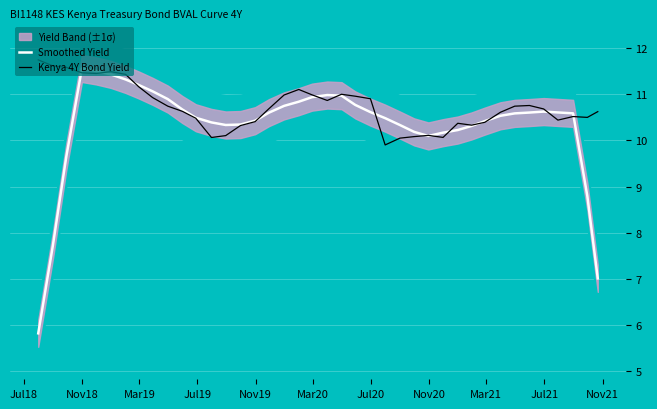

Reading left to right, what are all the values shown in this chart?

Smoothed Yield: 5.8	7.7	9.6	11.6	11.5	11.4	11.3	11.2	11.1	10.9	10.7	10.5	10.4	10.3	10.3	10.4	10.6	10.7	10.8	10.9	11.0	11.0	10.8	10.6	10.5	10.3	10.2	10.1	10.2	10.2	10.3	10.4	10.5	10.6	10.6	10.6	10.6	10.6	8.8	7.0
Kenya 4Y Bond Yield: 11.7	11.6	11.6	11.5	11.4	11.5	11.4	11.2	10.9	10.7	10.6	10.5	10.1	10.1	10.3	10.4	10.7	11.0	11.1	11.0	10.9	11.0	11.0	10.9	9.9	10.0	10.1	10.1	10.1	10.4	10.3	10.4	10.6	10.7	10.8	10.7	10.4	10.5	10.5	10.6